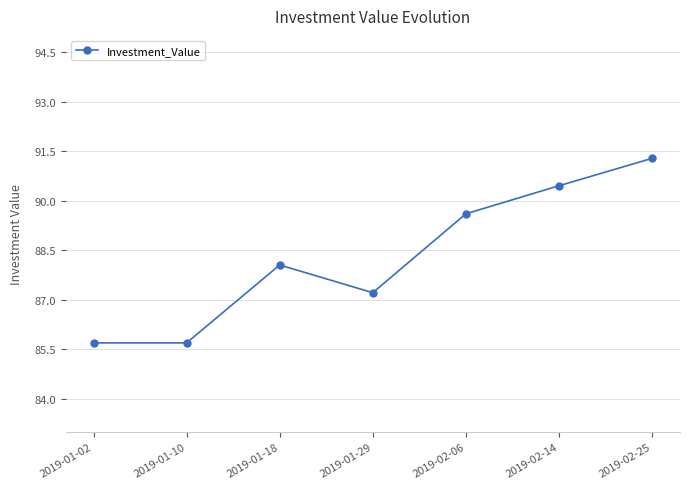

What is the greatest value displayed?

91.3